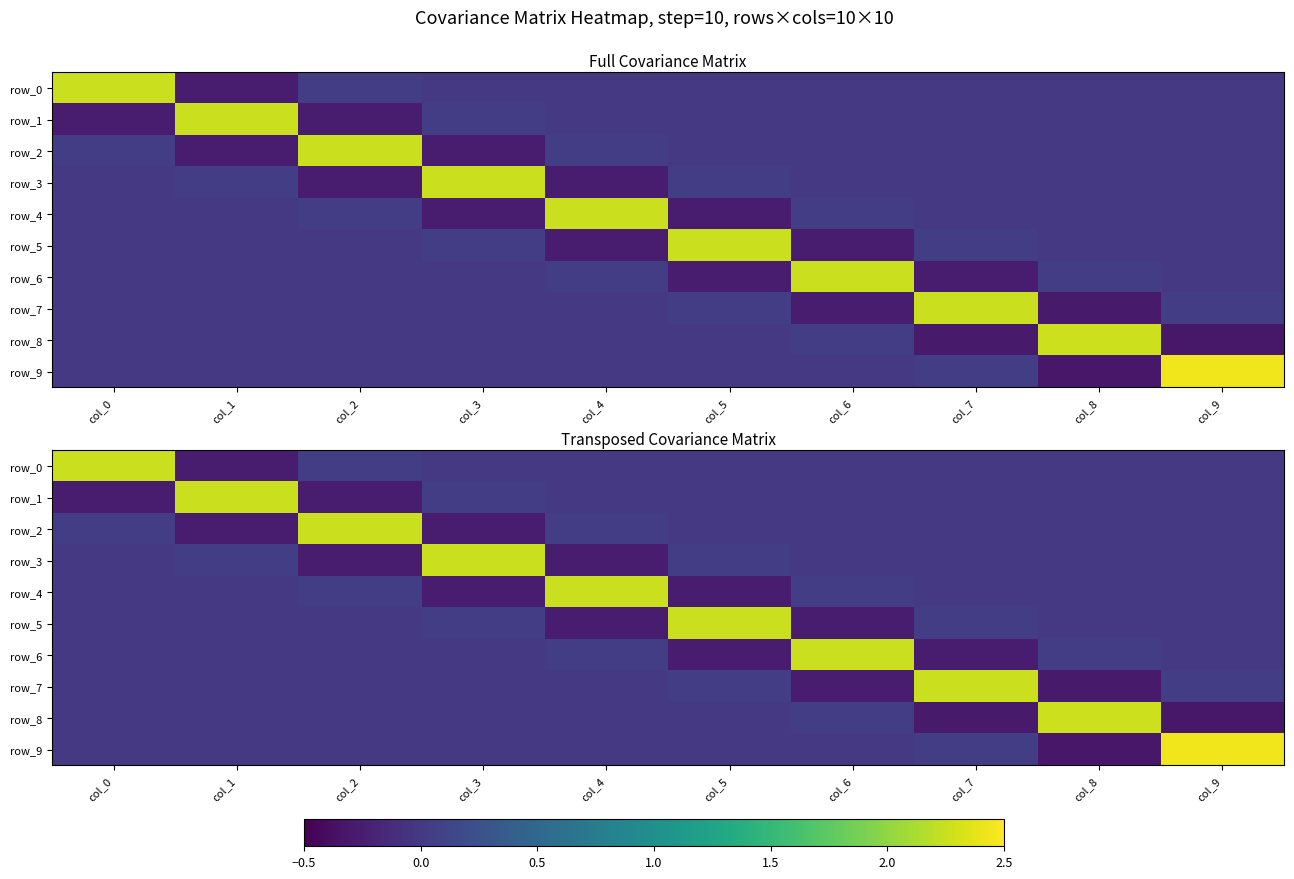

Is it true that row_5 equals 0.0 at col_1?

True